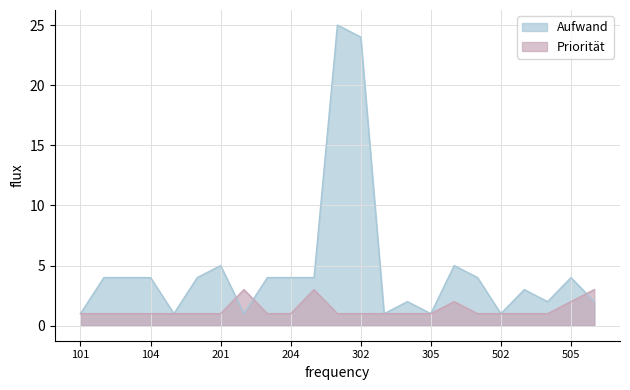

At which category is the sum across all series the highest?

301